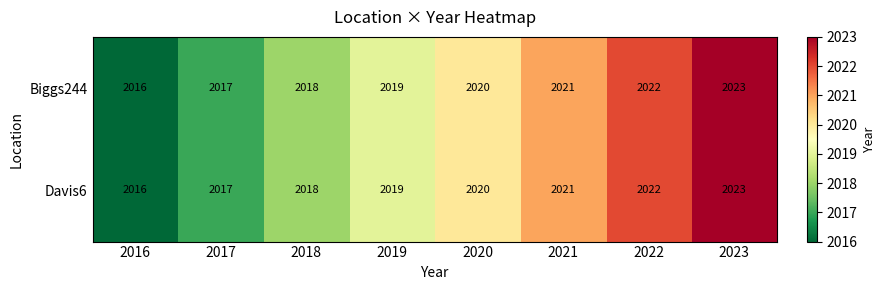

Count the number of categories in the chart.

8